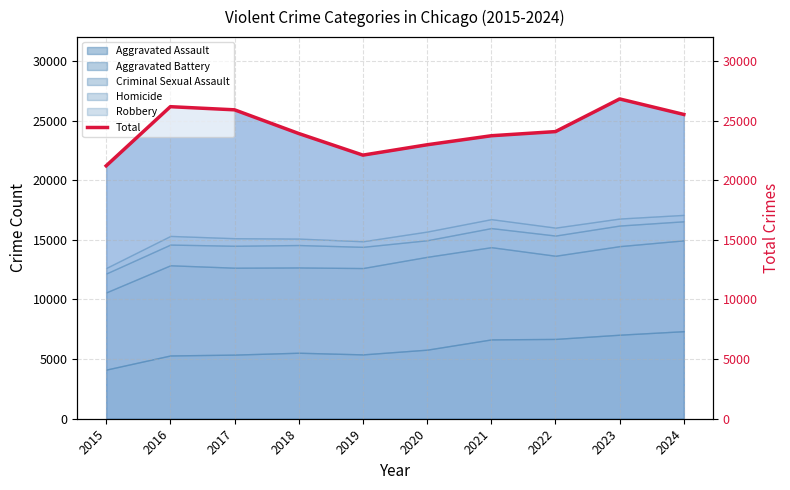

Reading right to left, list all the values displayed in this chart.

2024=25514	2023=26816	2022=24077	2021=23729	2020=22972	2019=22104	2018=23917	2017=25903	2016=26166	2015=21207